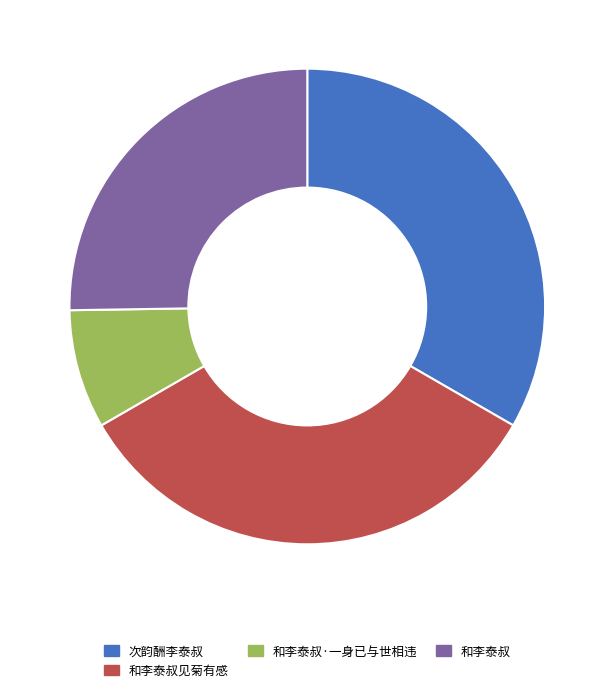

How many slices are in this pie chart?

4